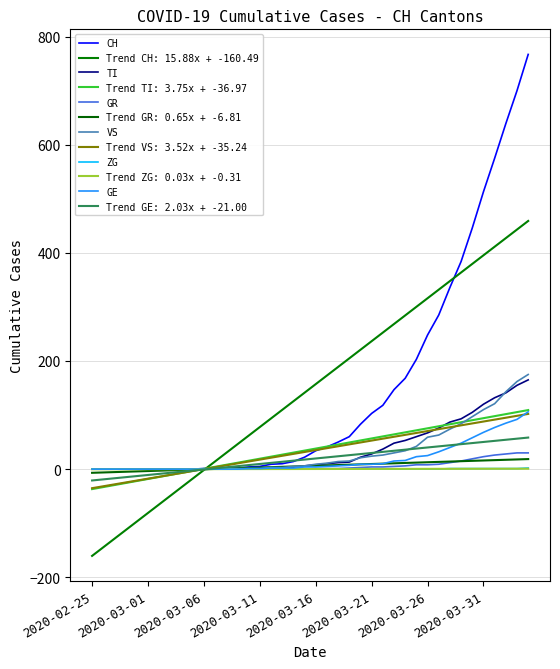

Which series has the largest total across all categories?

CH